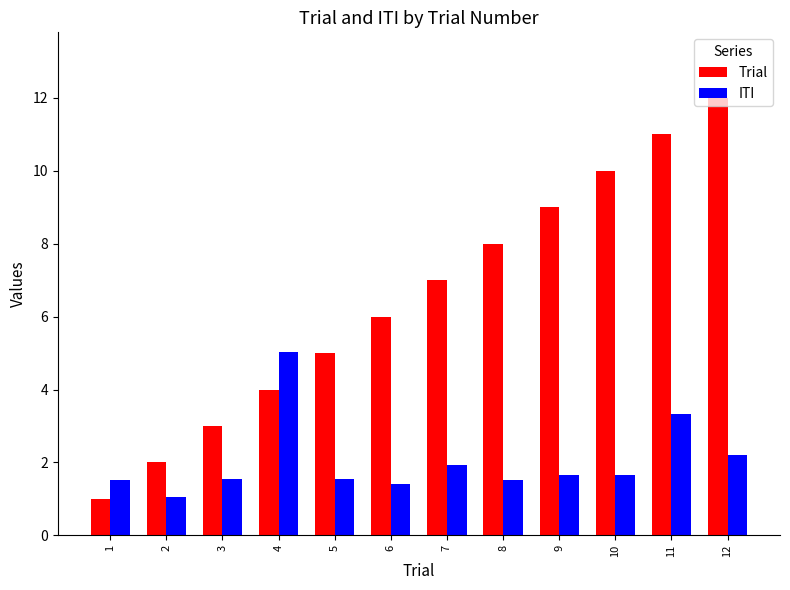

Which series has the largest total across all categories?

Trial